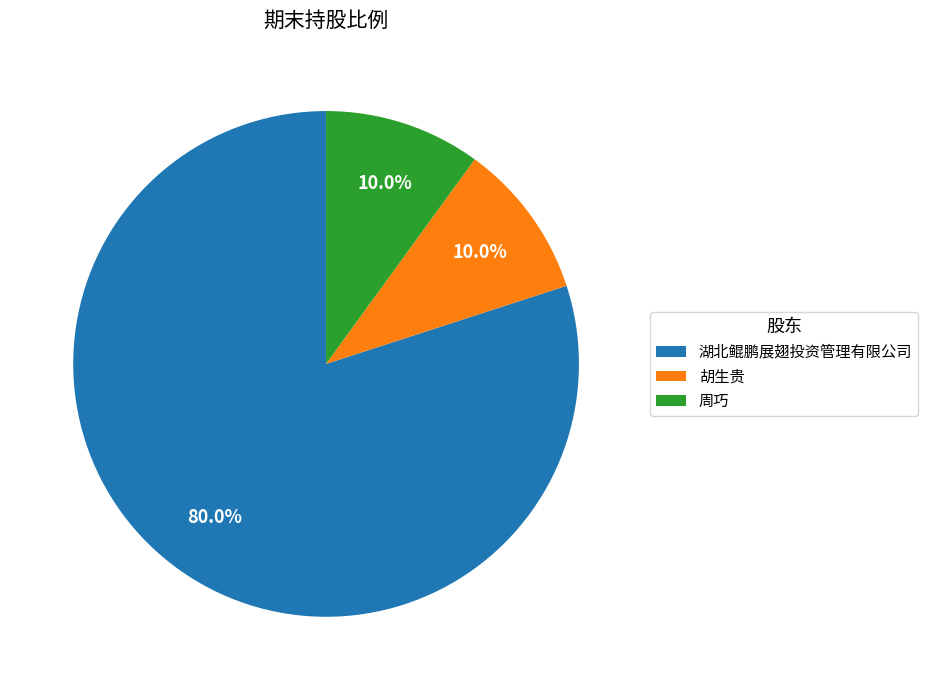

How much of the chart is everything except 湖北鲲鹏展翅投资管理有限公司?

20.0%